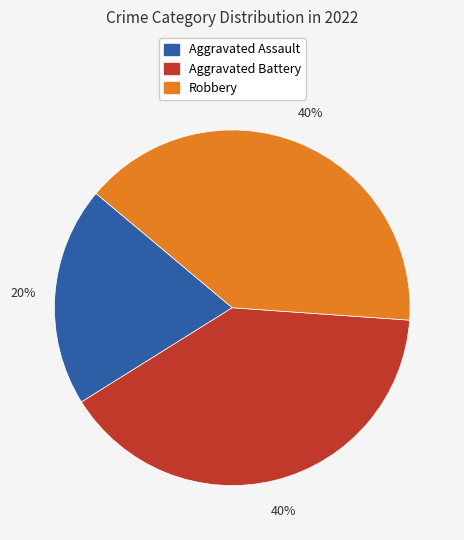

Does any single category account for the majority?

No